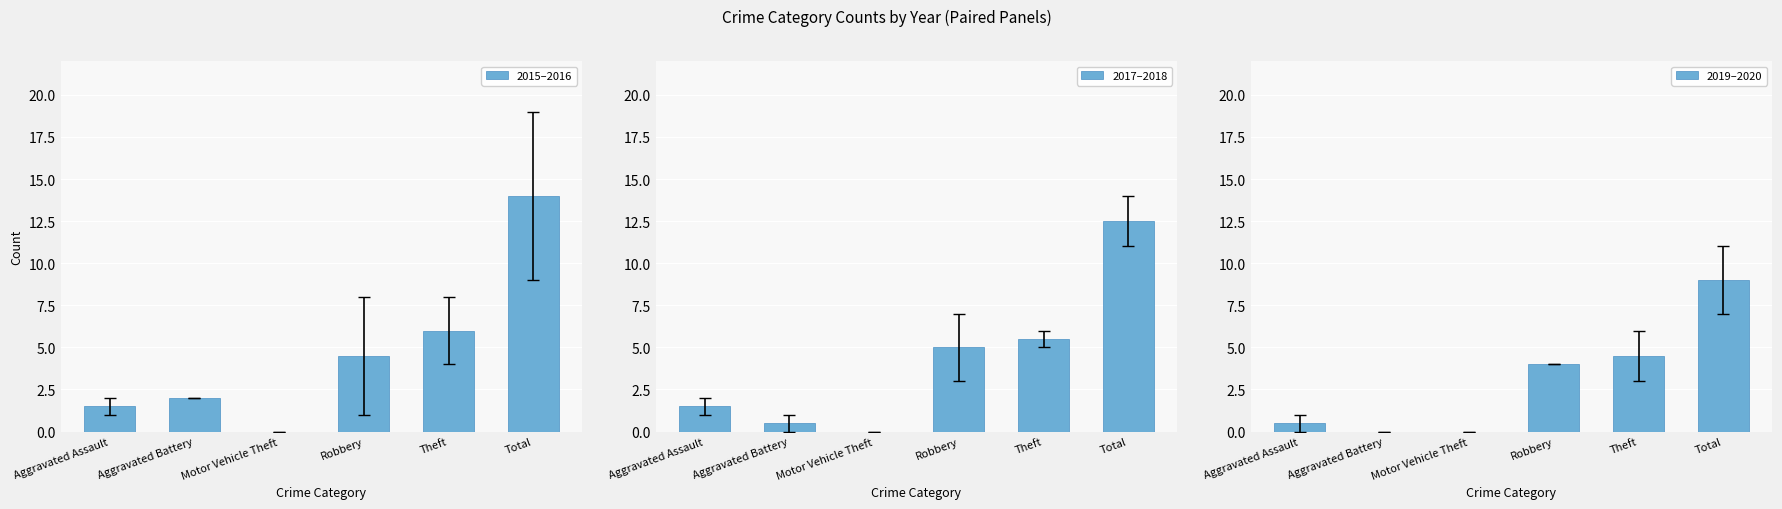

What position from the right is Aggravated Assault?

6